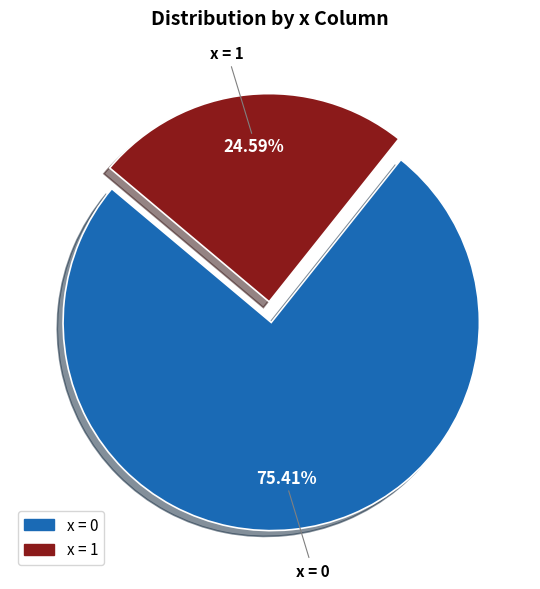

Rank the categories by value from lowest to highest.

x = 1, x = 0